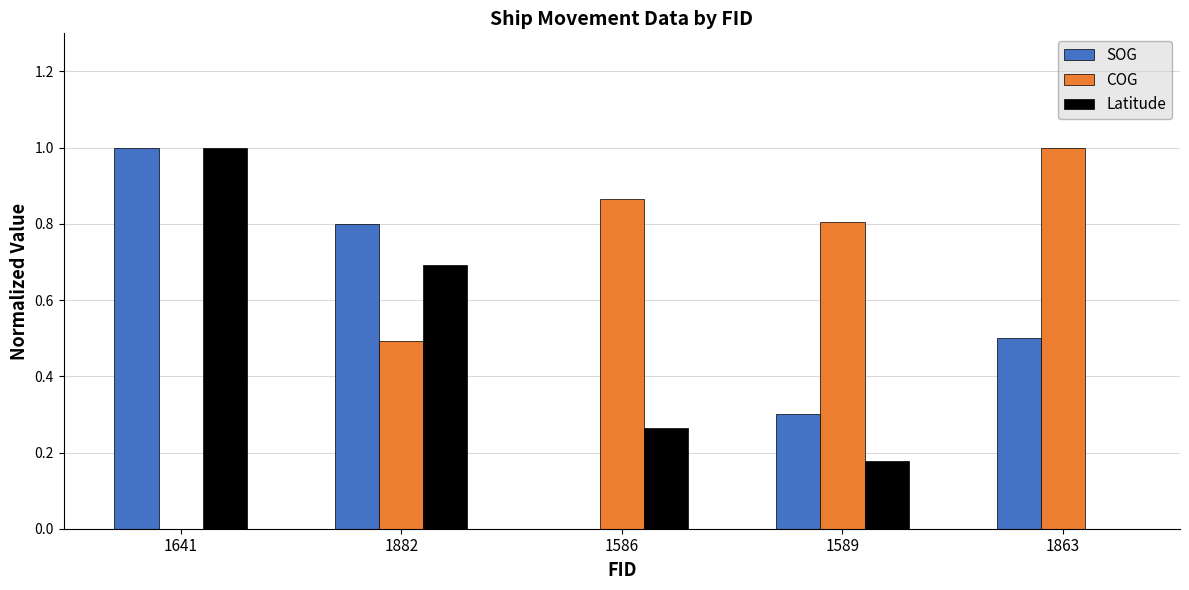

Is it true that SOG equals 0.0 at 1586?

True